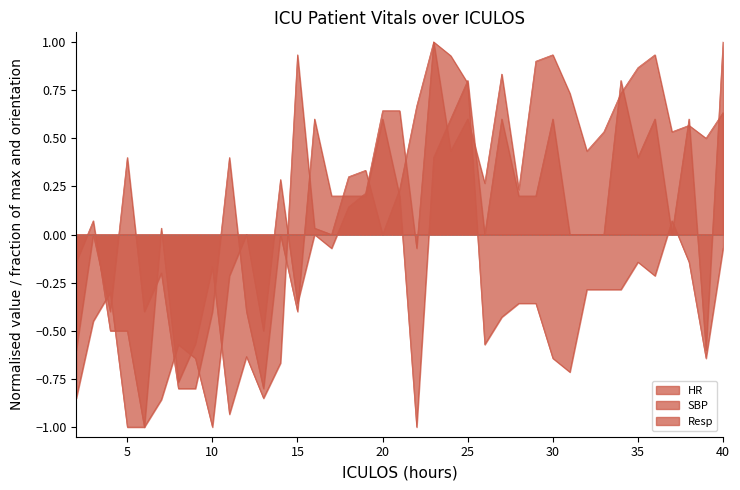

What is the minimum value shown in the chart?

-1.0